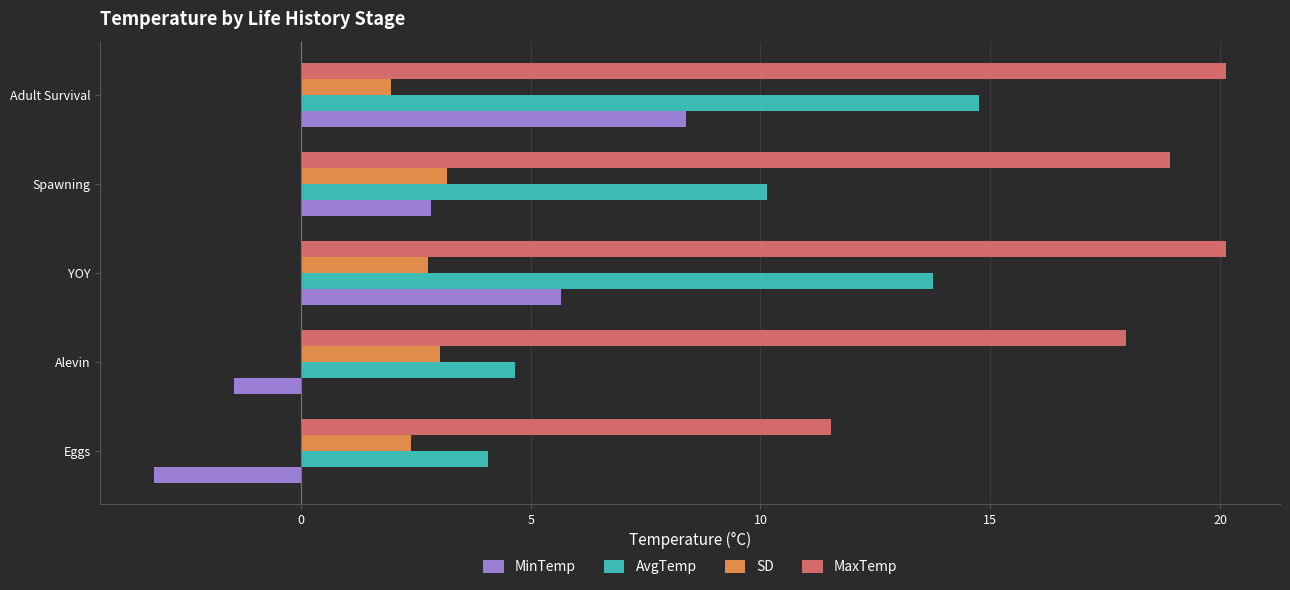

At which category is the sum across all series the highest?

Adult Survival